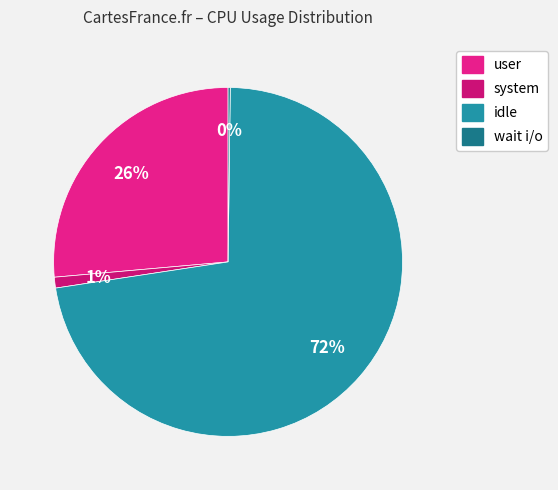

What is the change in value from idle to wait i/o?

-72.2